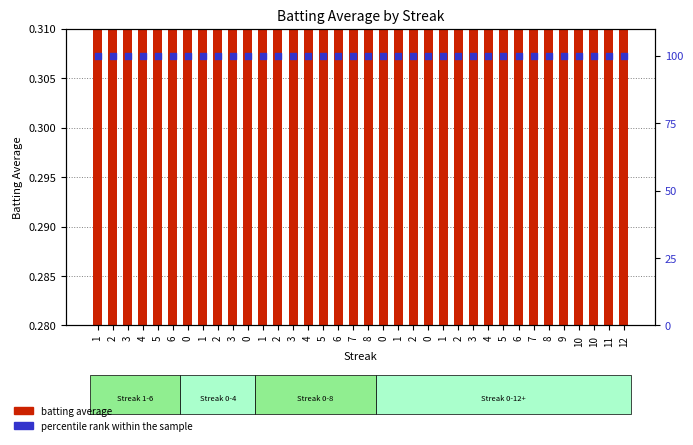

At which category is the sum across all series the highest?

1